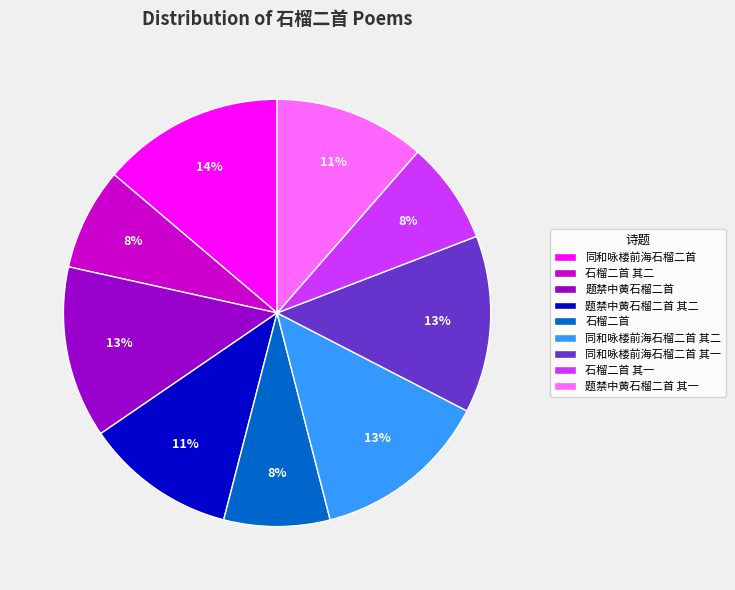

Is there a majority slice in this chart?

No